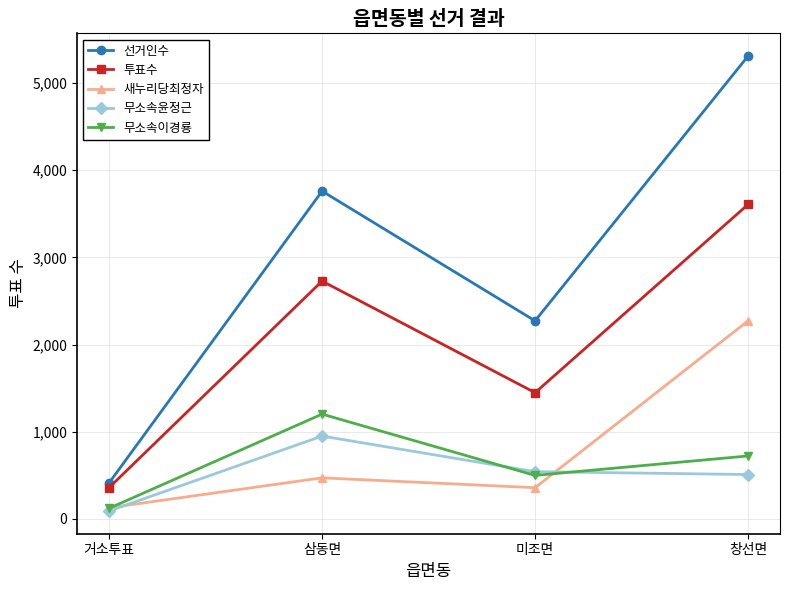

What are all the series names shown in the legend?

선거인수, 투표수, 새누리당최정자, 무소속윤정근, 무소속이경룡